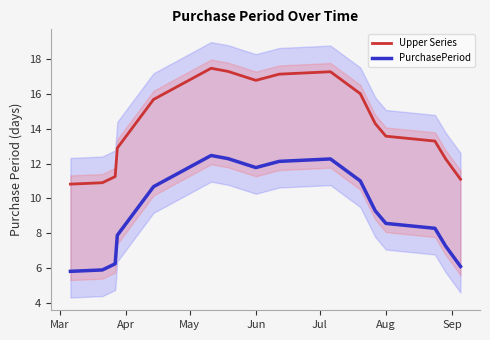

True or false: PurchasePeriod and Upper Series intersect in this chart.

False